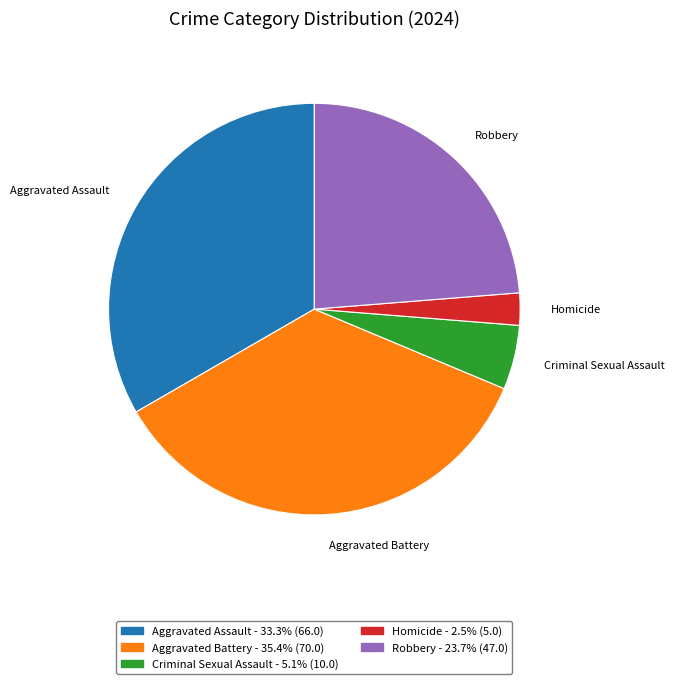

Is there any slice that represents more than half of the pie?

No